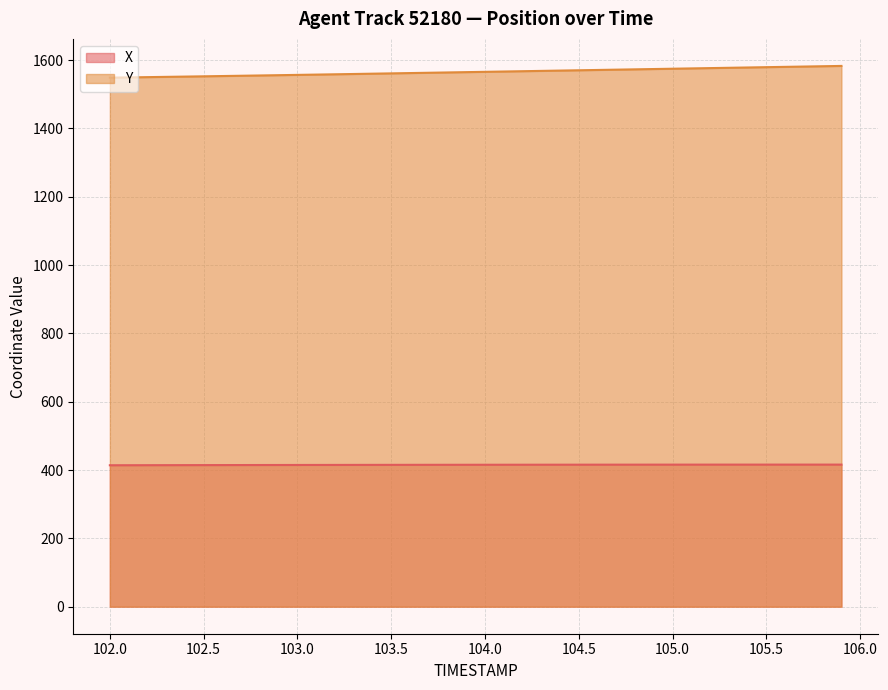

What are all the series names shown in the legend?

X, Y